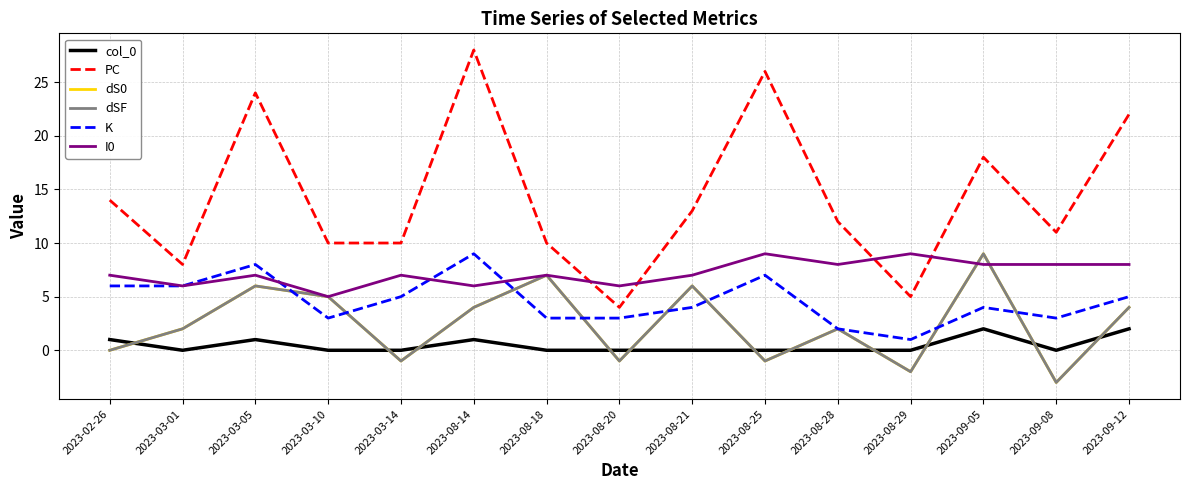

Is the value of I0 at 2023-02-26 greater than the value of dS0 at 2023-09-12?

Yes